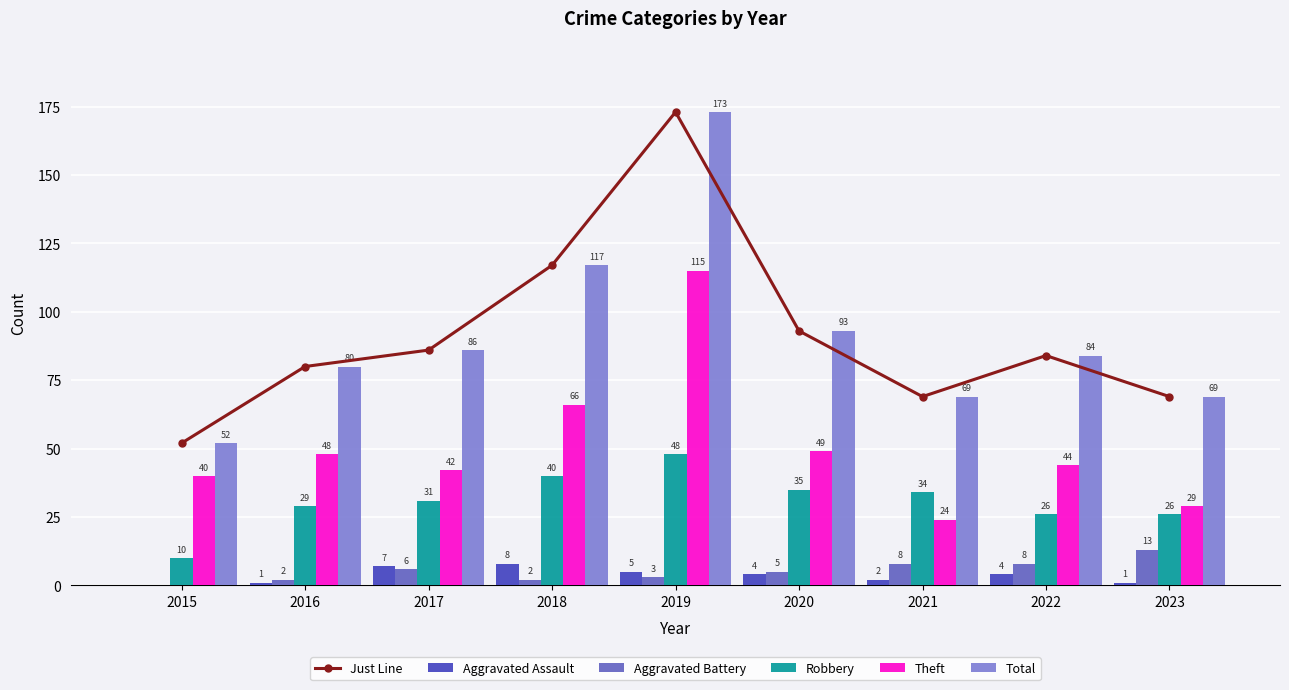

Is it true that Aggravated Assault equals 2 at 2018?

False